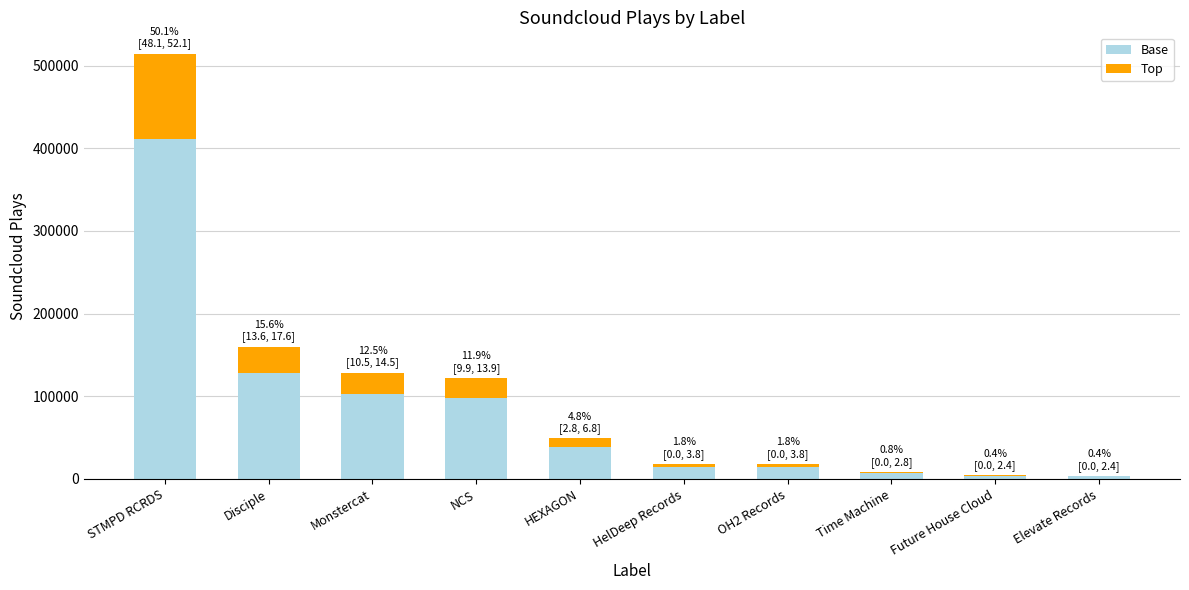

What is the sum of all Base values?

821818.4